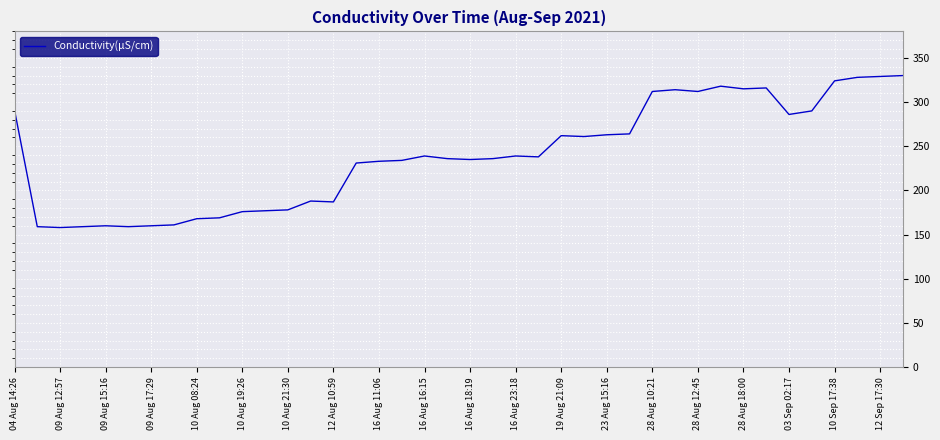

What is the maximum value shown in the chart?

330